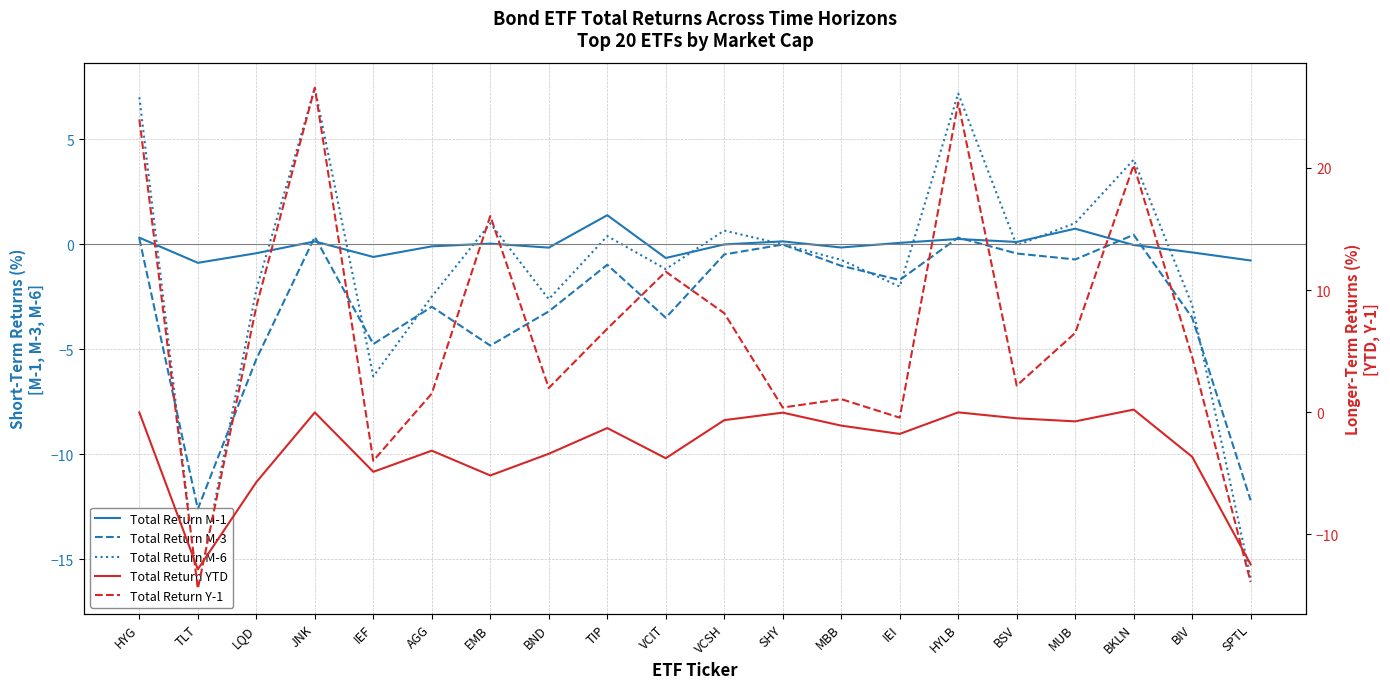

Which series has the largest total across all categories?

Total Return Y-1